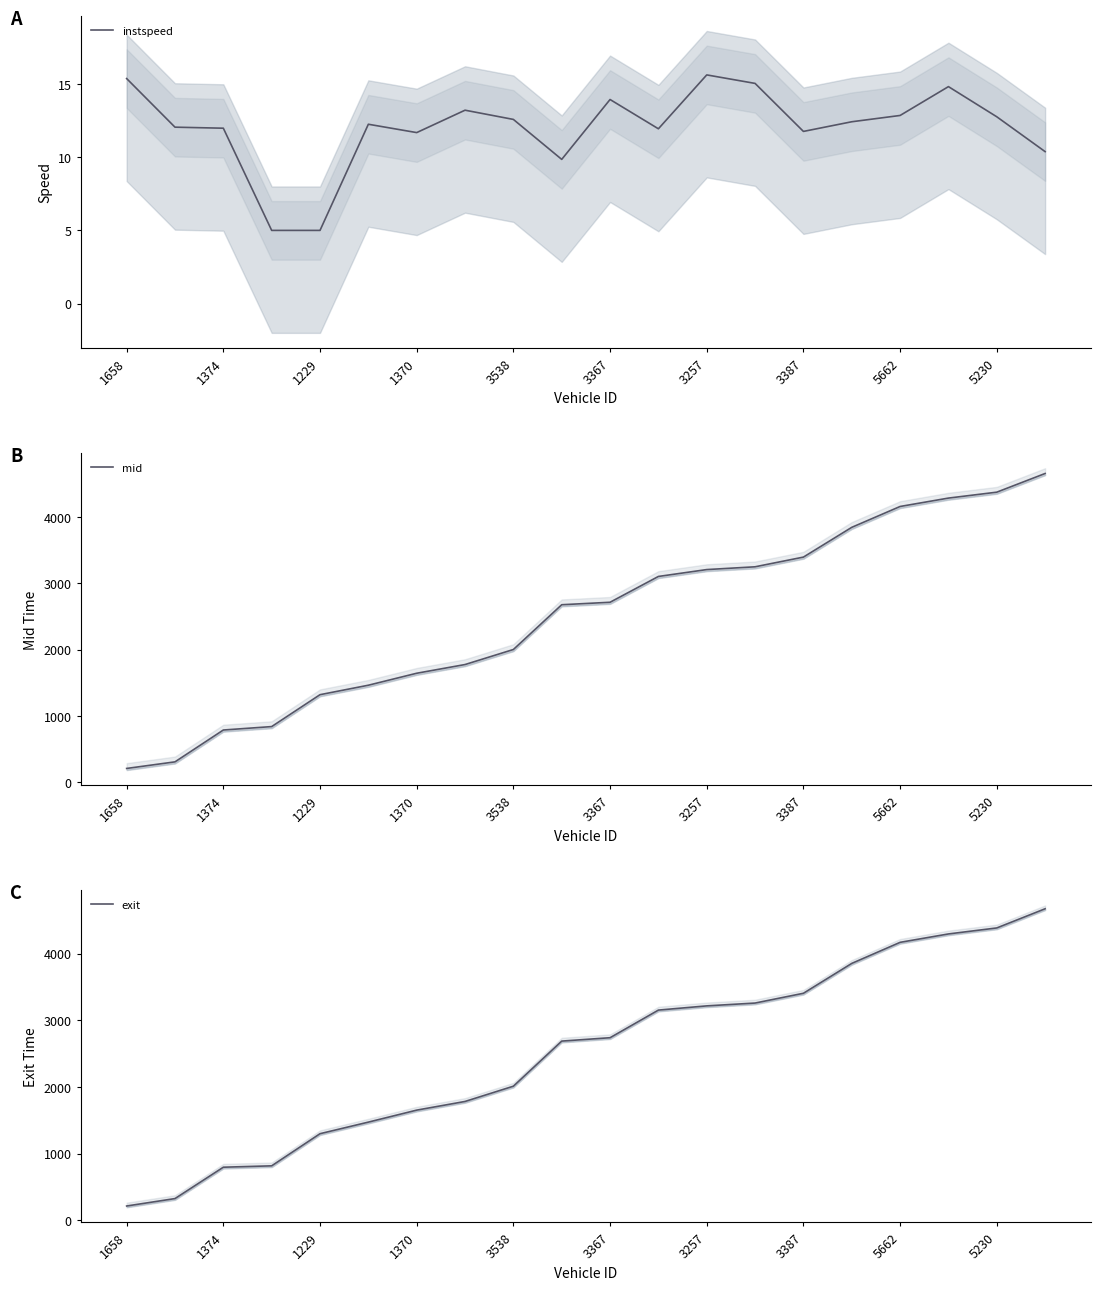

What is the smallest value displayed?

5.0